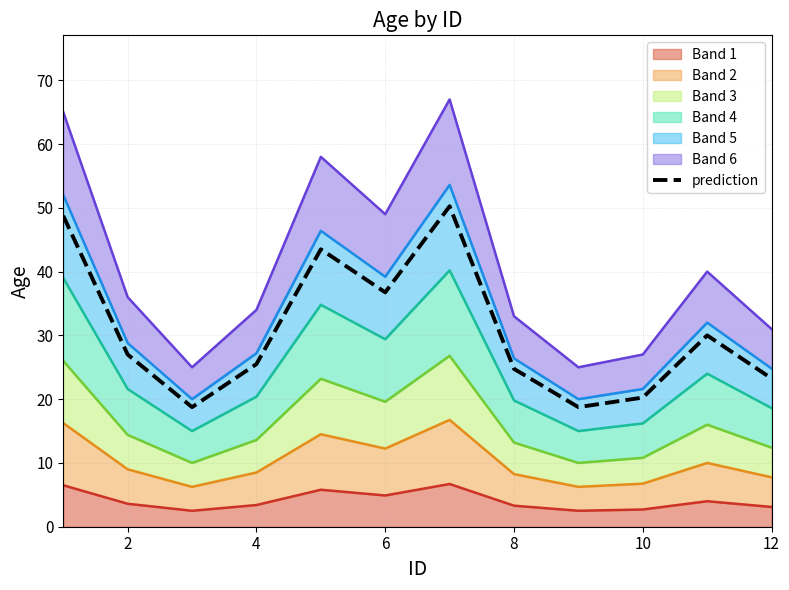

Does the chart display data point markers on the line(s)?

No